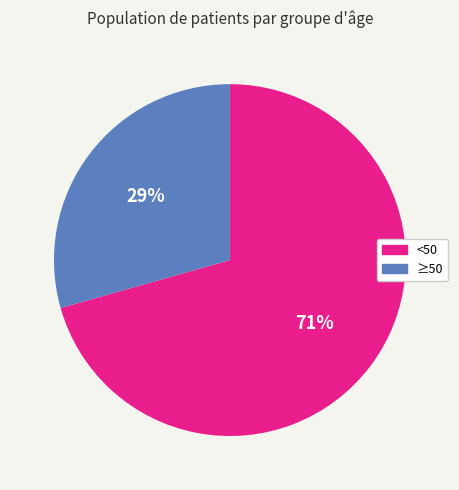

To the nearest percent, what is the average slice percentage?

50%